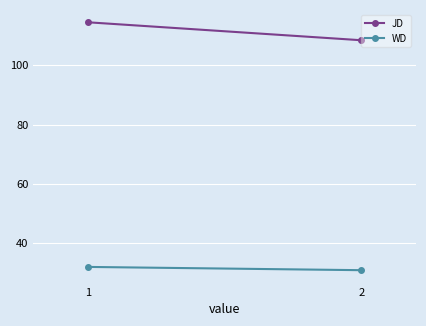

At 1, list the series in order from largest to smallest.

JD, WD